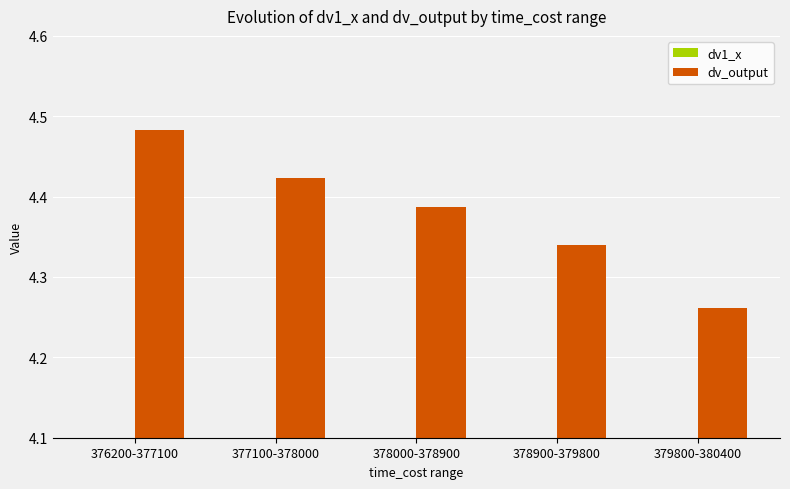

Rank the series by their average value, from lowest to highest.

dv1_x, dv_output